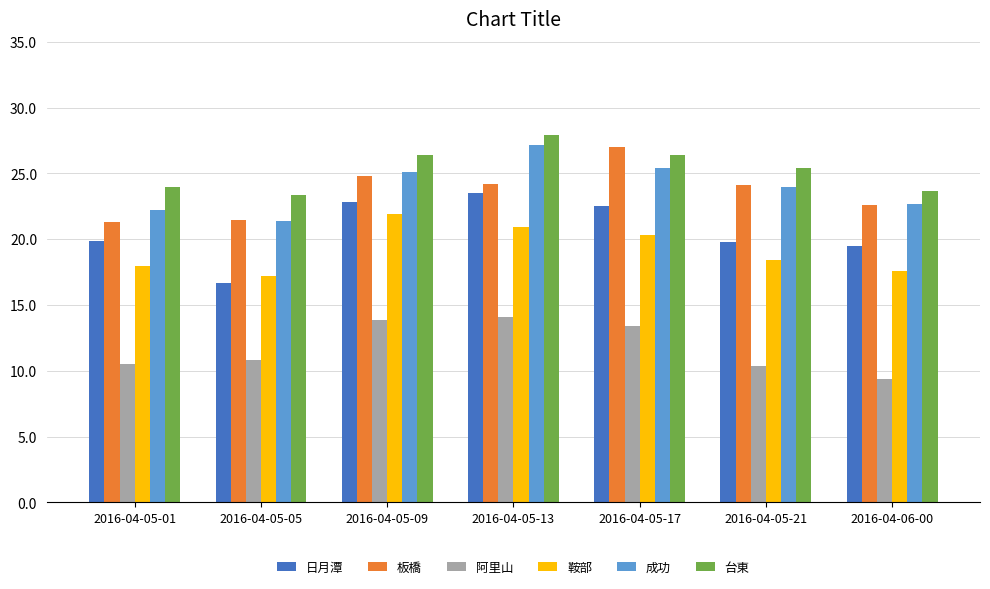

At which category is the sum across all series the highest?

2016-04-05-13